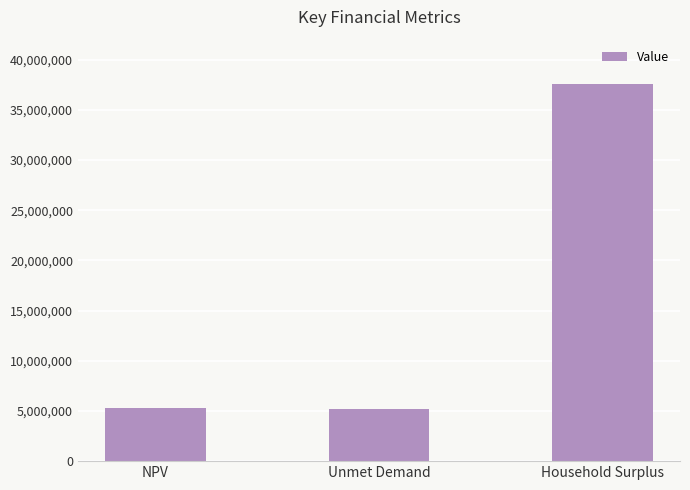

How many categories are shown in the chart?

3